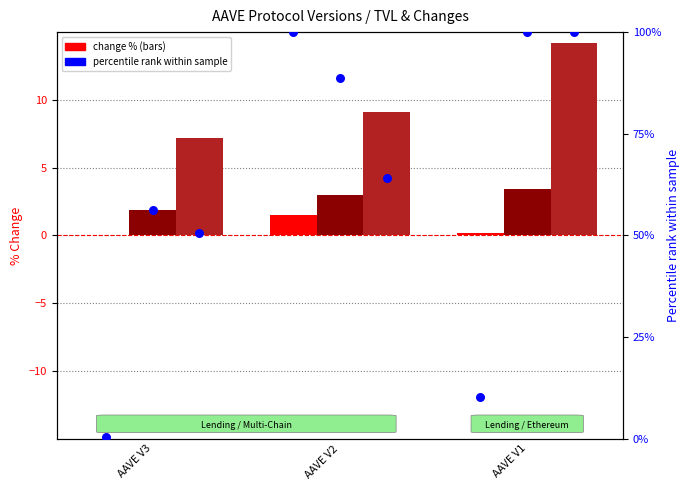

Which series has the largest total across all categories?

tvl percentile (1d norm)